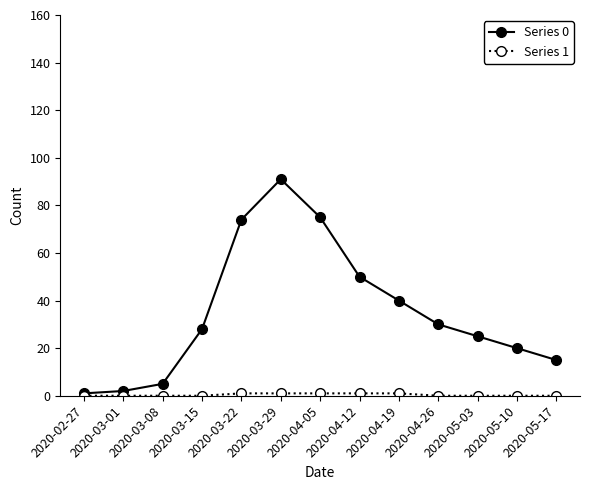

What is the maximum value for Series 0?

91